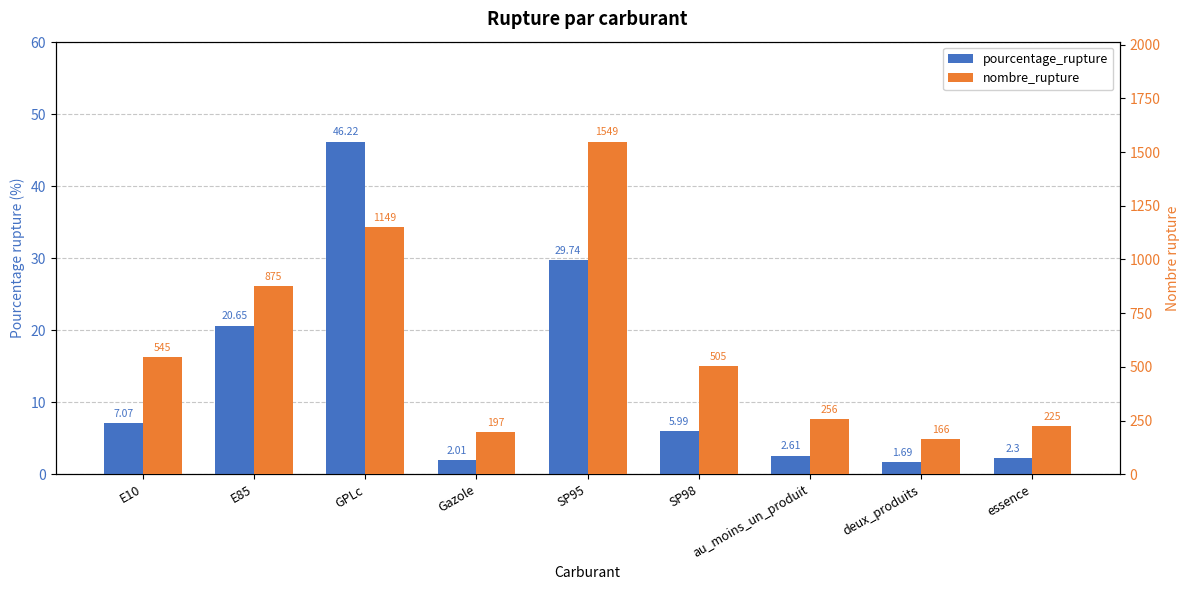

Rank the series at essence from lowest to highest value.

pourcentage_rupture, nombre_rupture